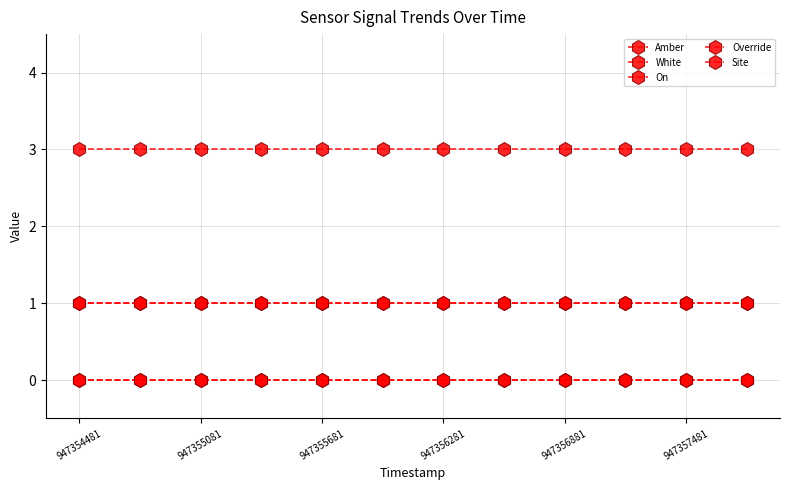

How many lines are shown in the chart?

5